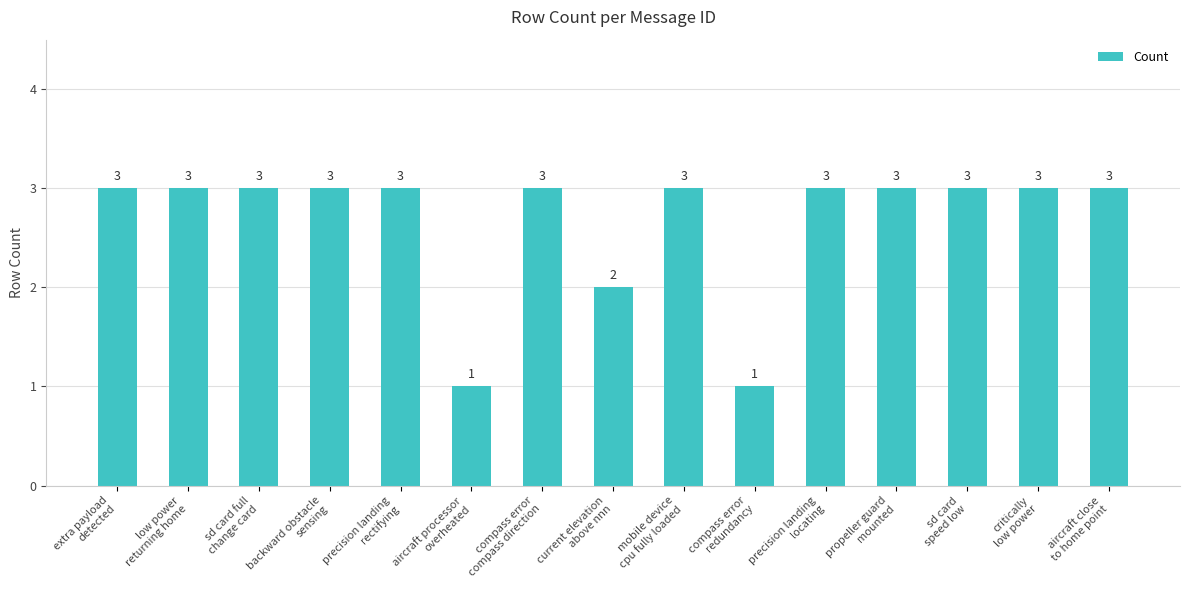

What is the difference between the maximum and minimum values?

2